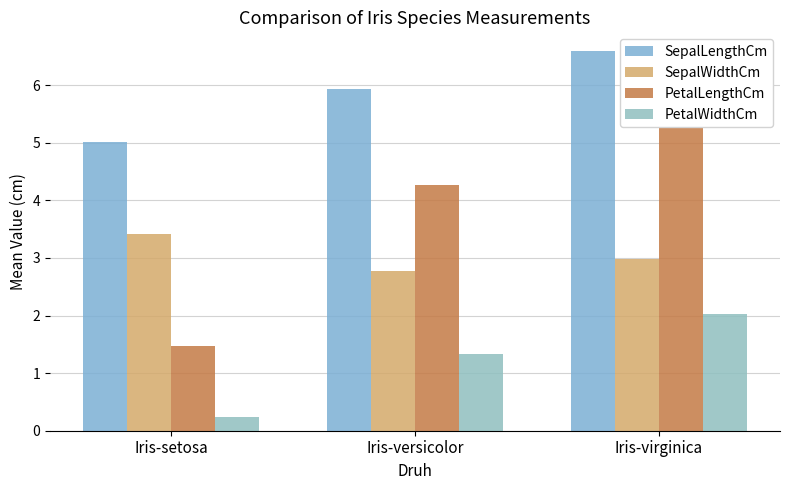

Which label corresponds to the smallest value in the chart?

Iris-setosa